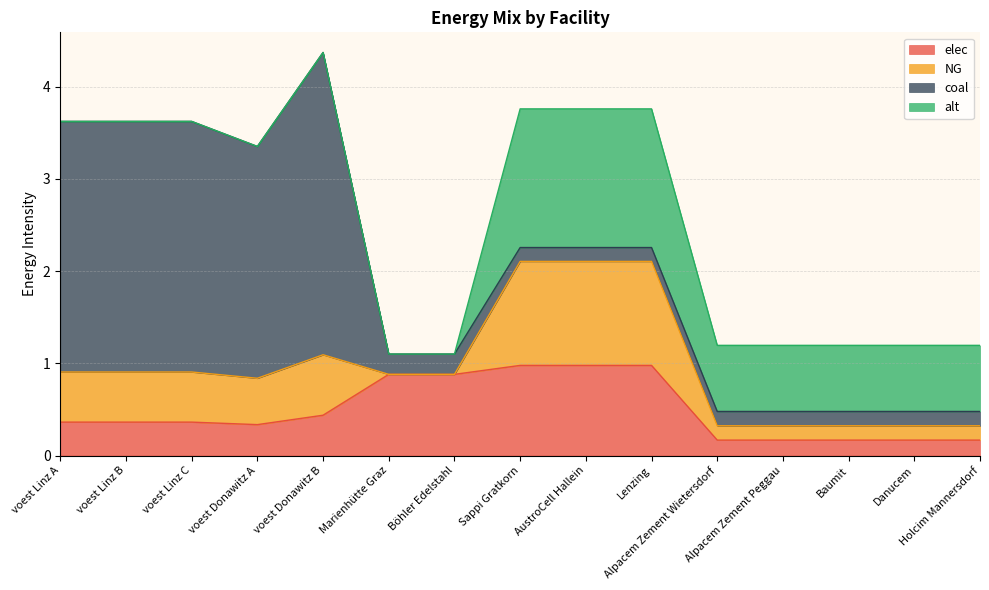

Which category has the lowest value across all series?

Marienhütte Graz